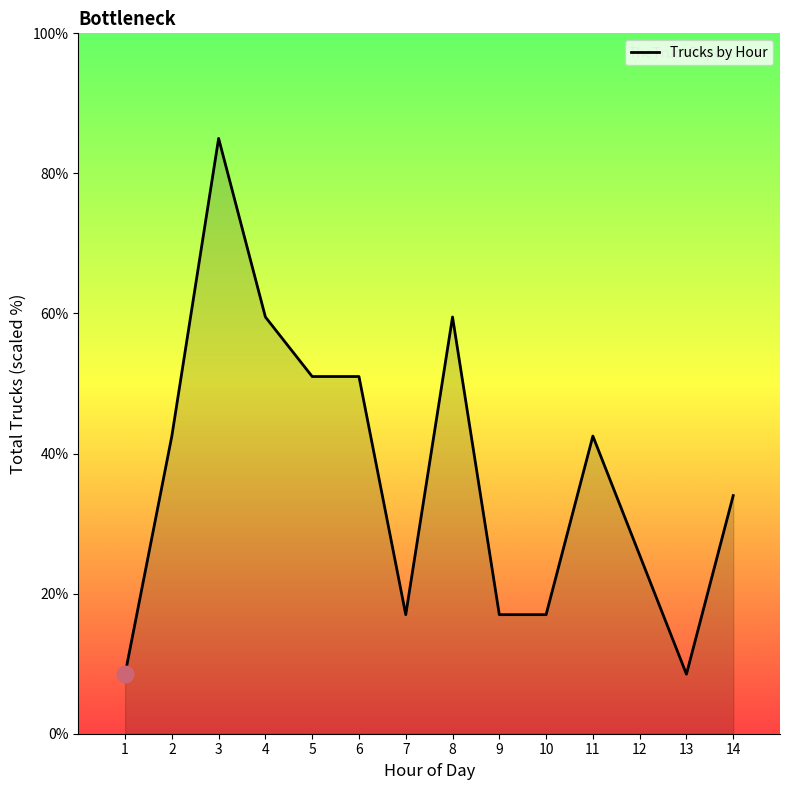

At which label does the data first exceed 42?

2